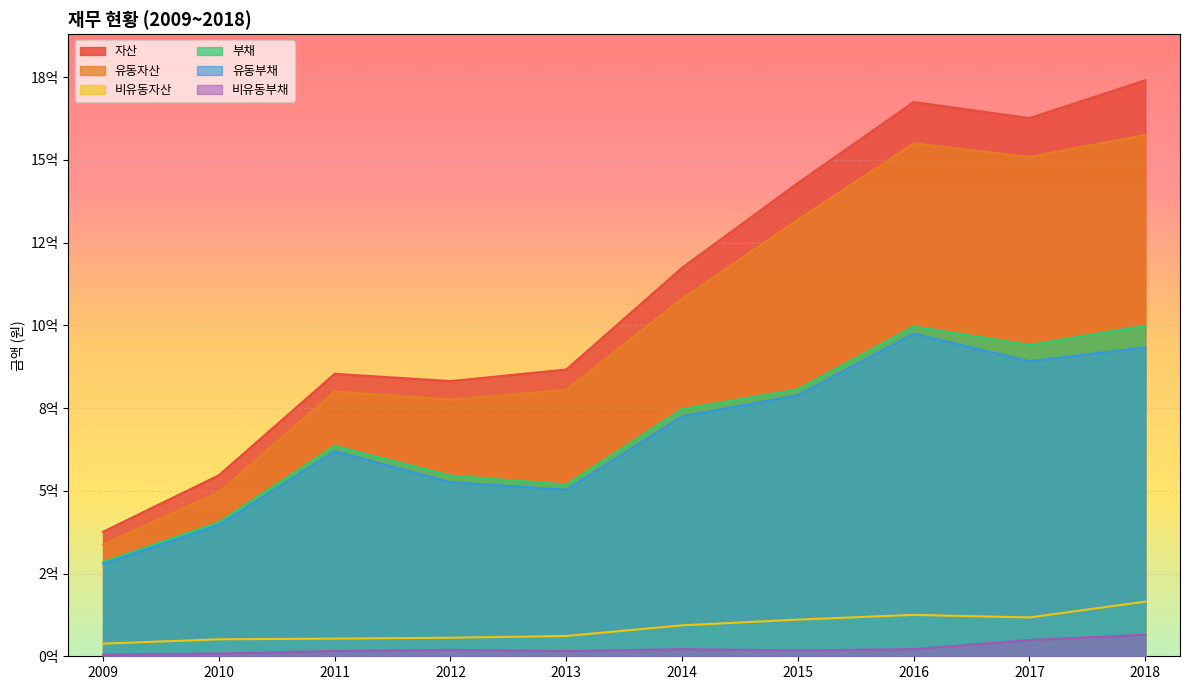

Count the number of data series in this chart.

6